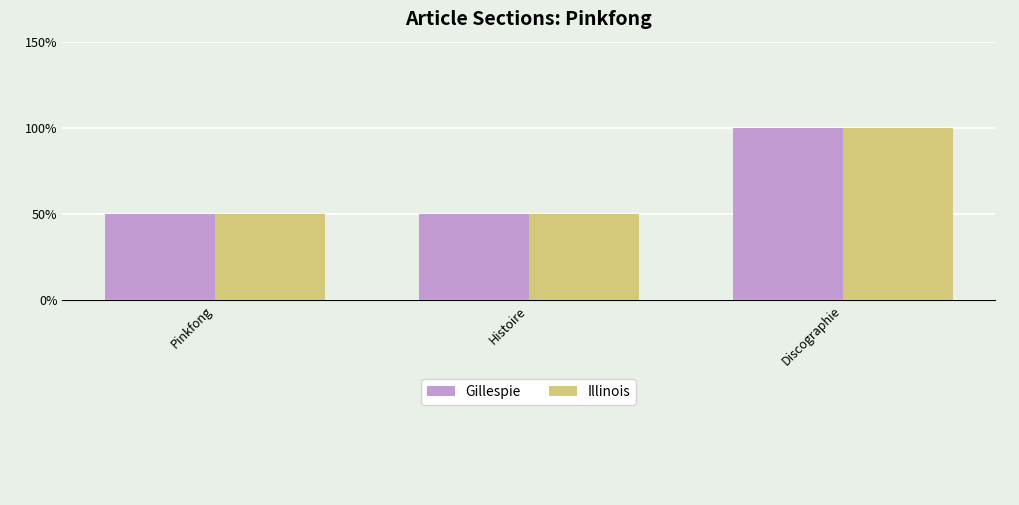

What are all the series names shown in the legend?

Gillespie, Illinois